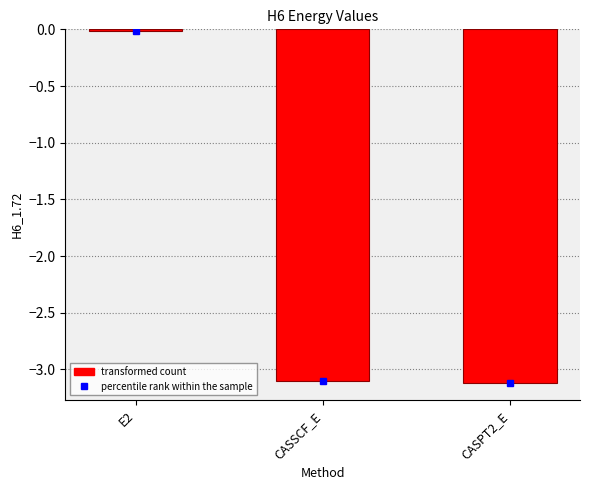

True or false: the data shows -0.0 at E2.

True